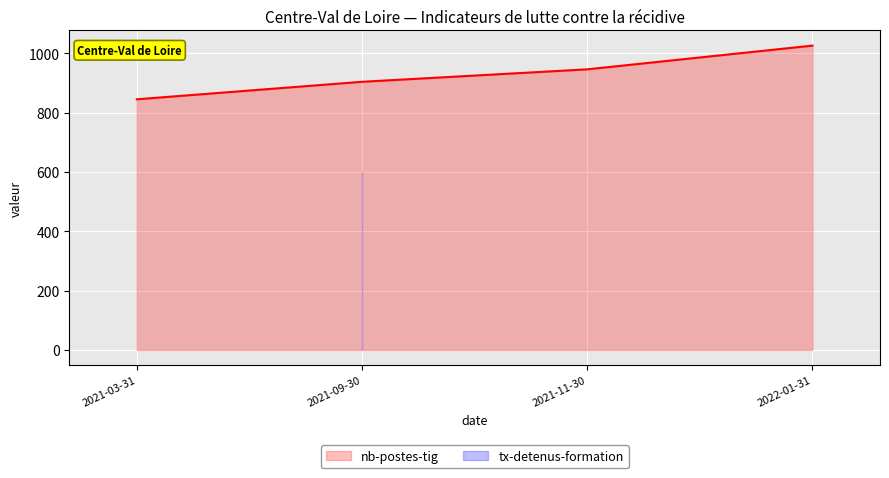

What is the approximate value at 2021-11-30?

946